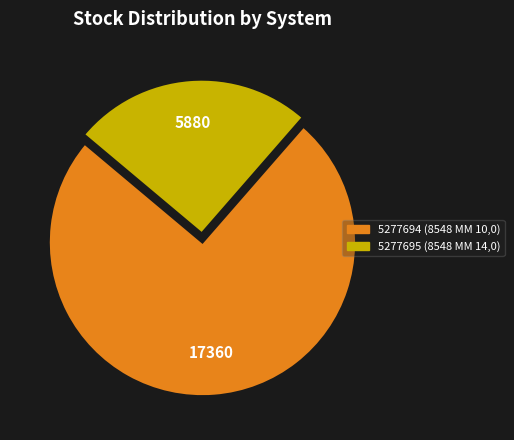

Count the number of slices in the pie.

2